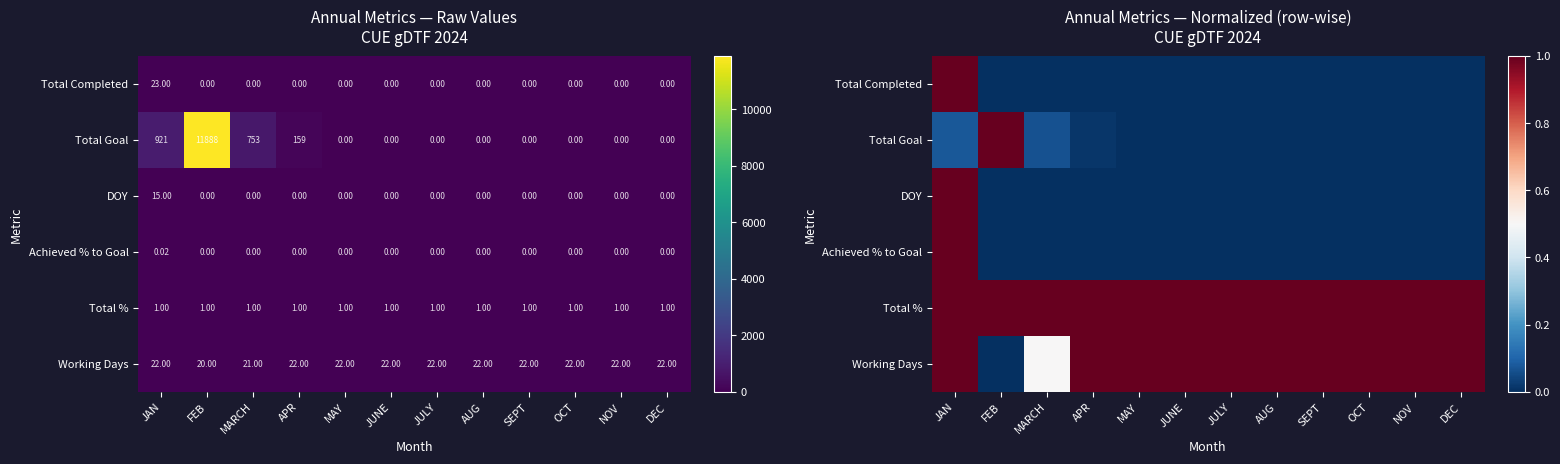

The Total Goal series shows 0.0 at NOV. True or false?

True